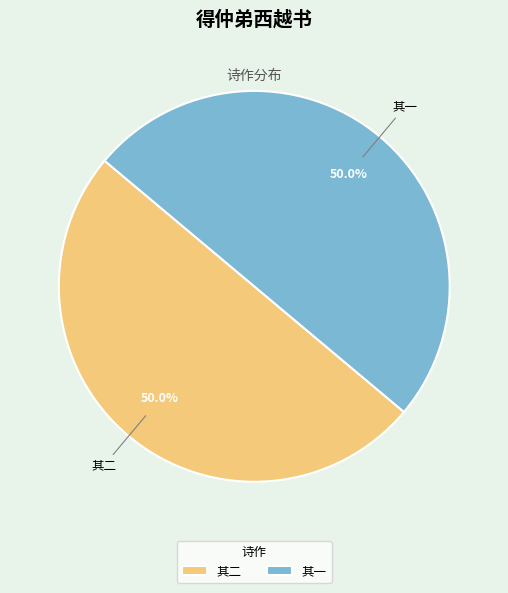

What percentage is NOT represented by 其二?

50.0%